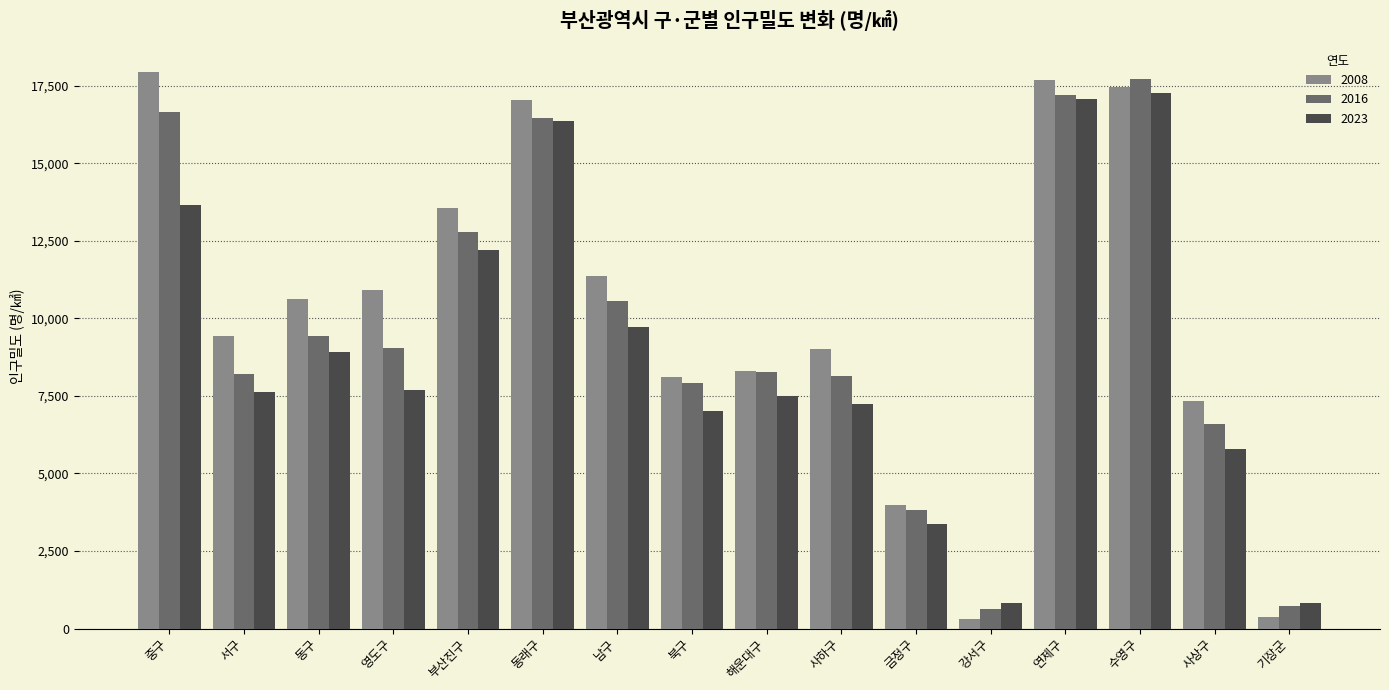

The value of 2016 at 동구 is 9426. True or false?

True